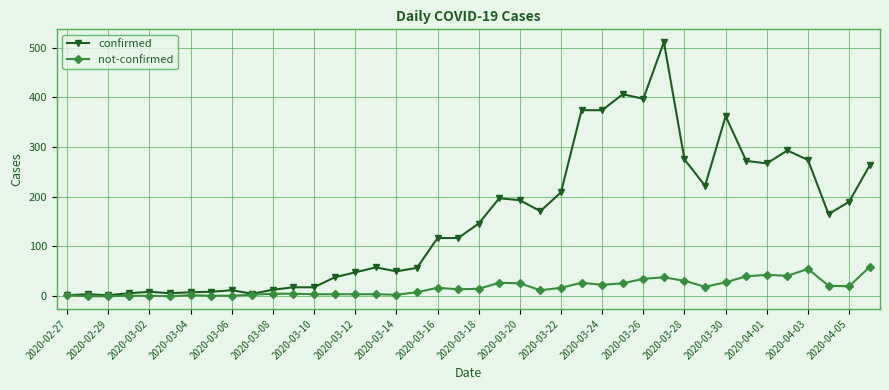

True or false: not-confirmed has more than 1 points higher than both neighbors.

True